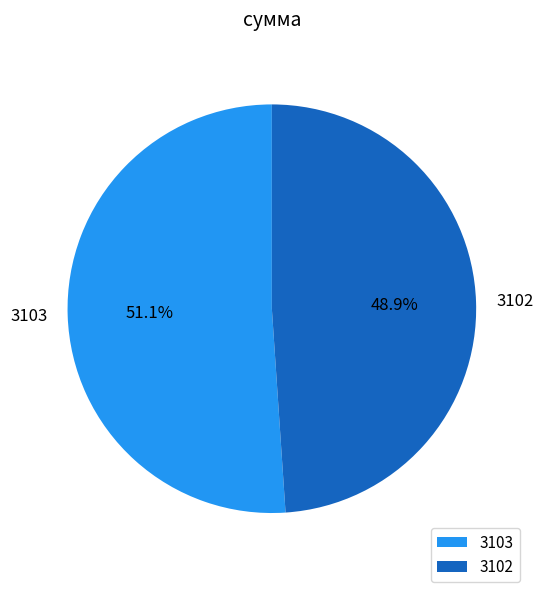

Which slice represents more than half of the pie?

3103